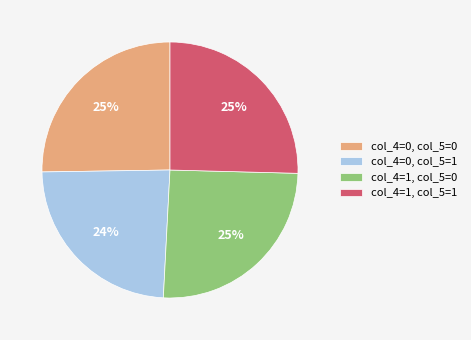

How many slices are in this pie chart?

4